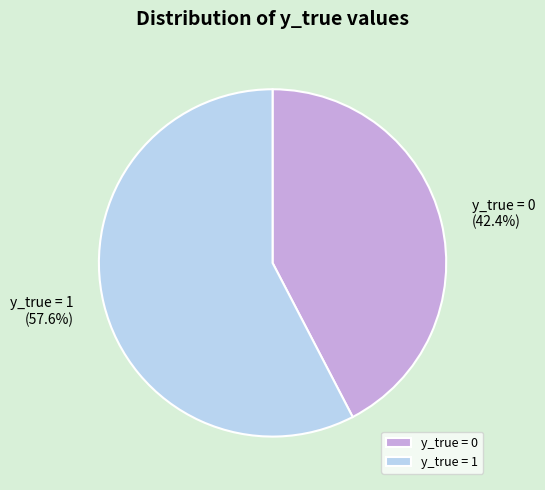

Is it true that y_true = 0 is 53% of the pie?

False